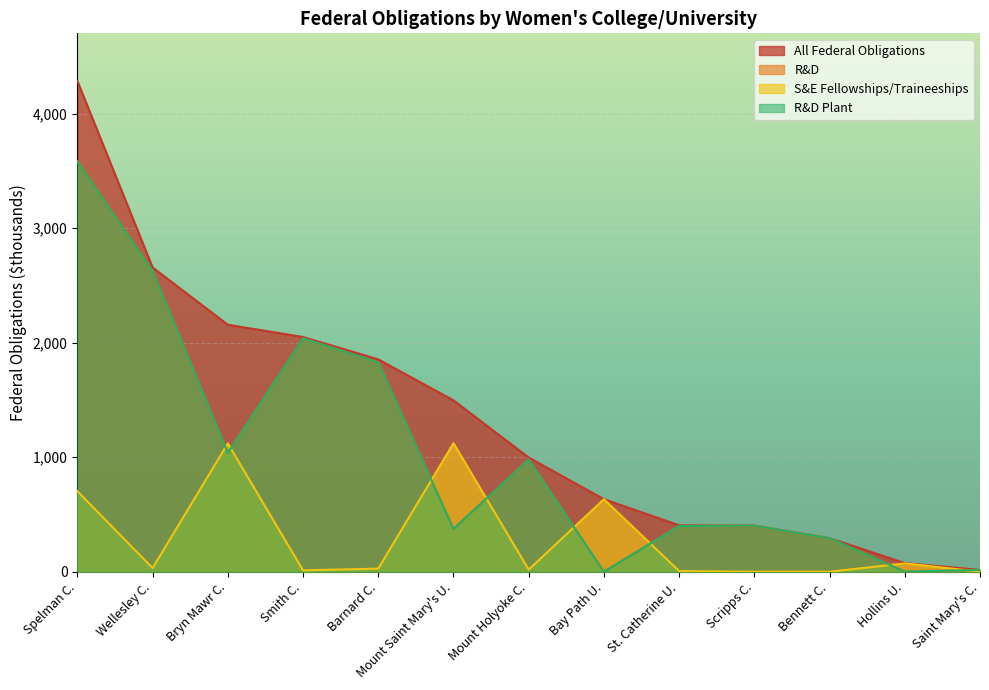

Which has a higher value, Mount Holyoke C. or Scripps C.?

Mount Holyoke C.